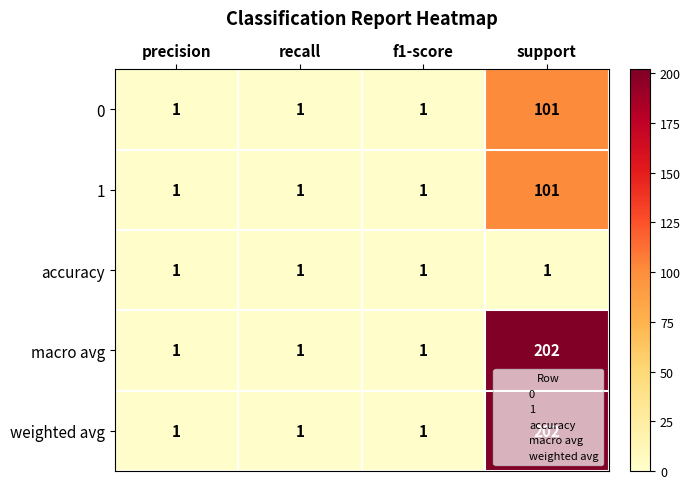

True or false: 0 has a value of 171 at support.

False